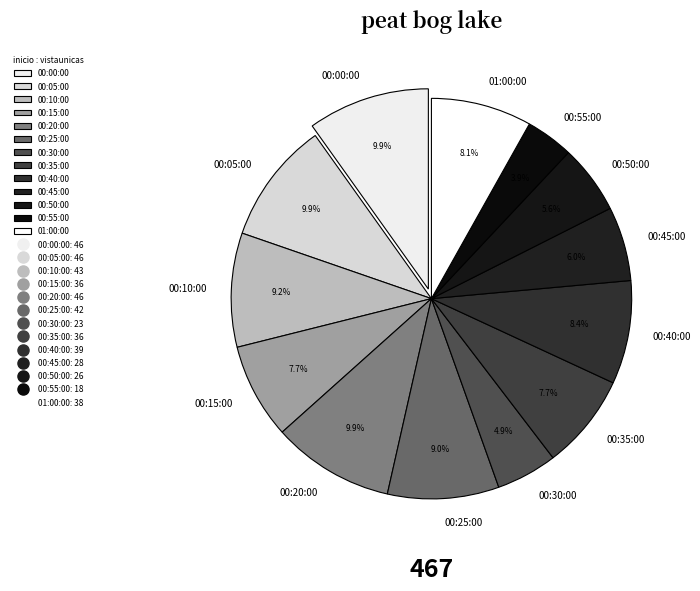

What percentage is NOT represented by 00:30:00?

95.1%